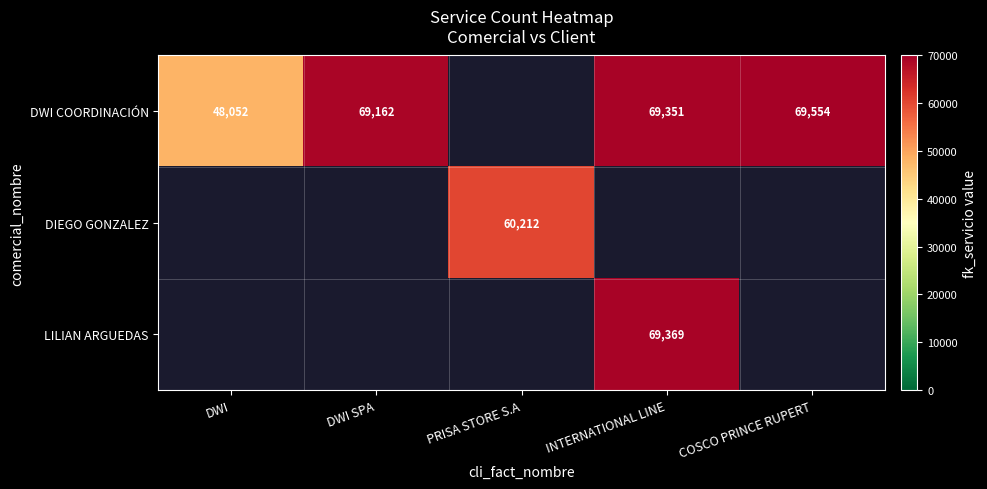

The DWI COORDINACIÓN series shows 69351 at INTERNATIONAL LINE. True or false?

True